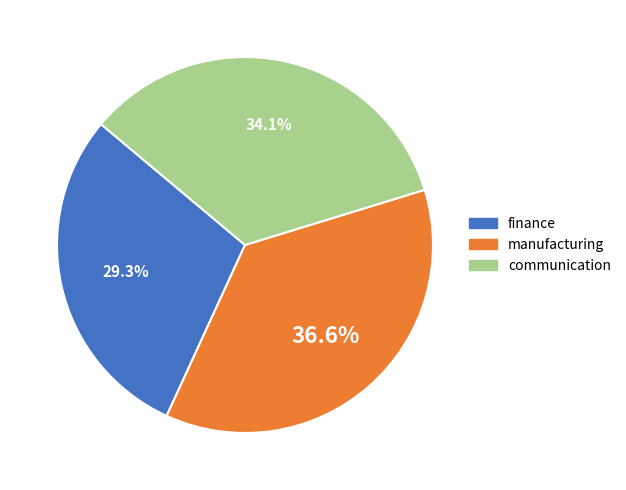

Is the sum of manufacturing and finance greater than half?

Yes